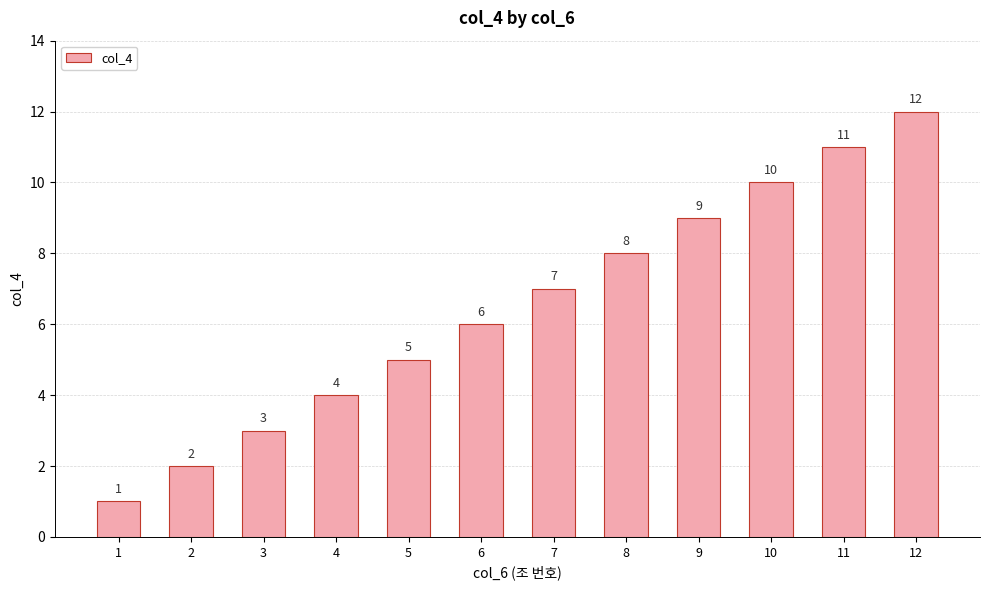

At which category does the chart reach its minimum across all series?

1